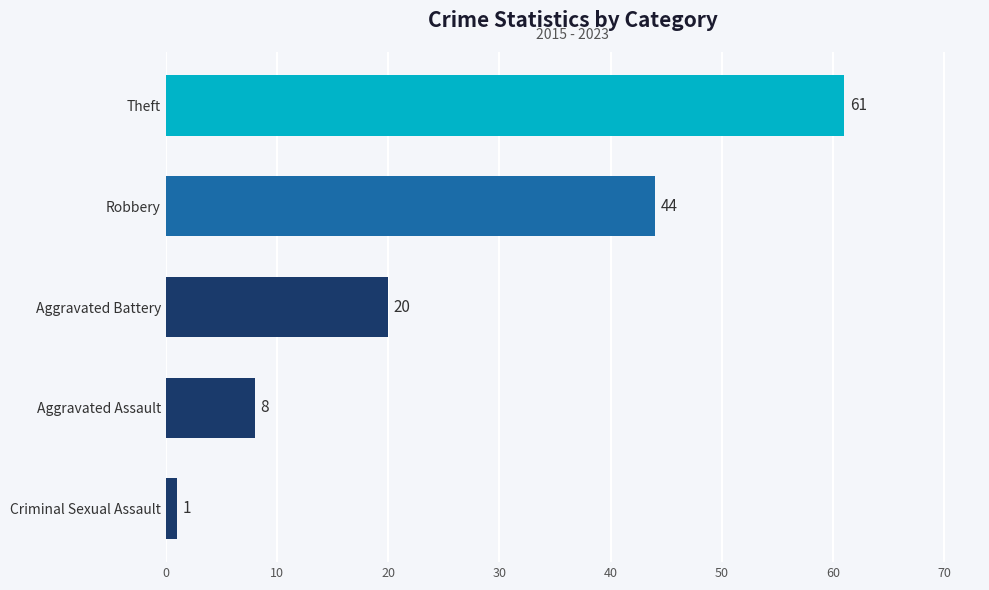

True or false: the data shows 20 at Aggravated Battery.

True